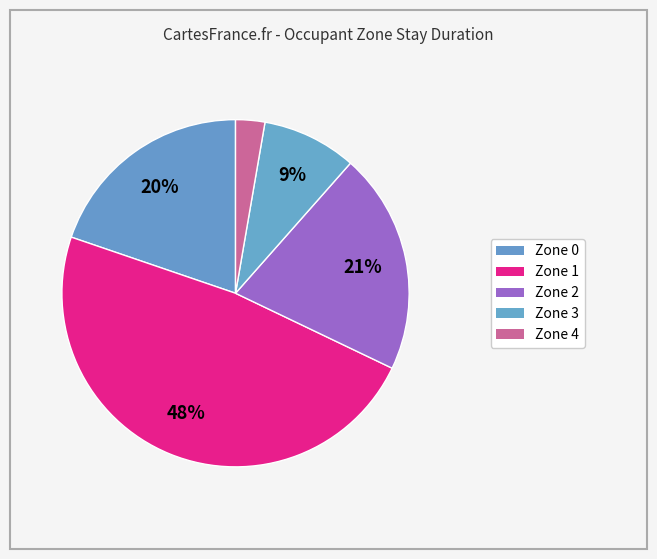

Count the number of slices in the pie.

5